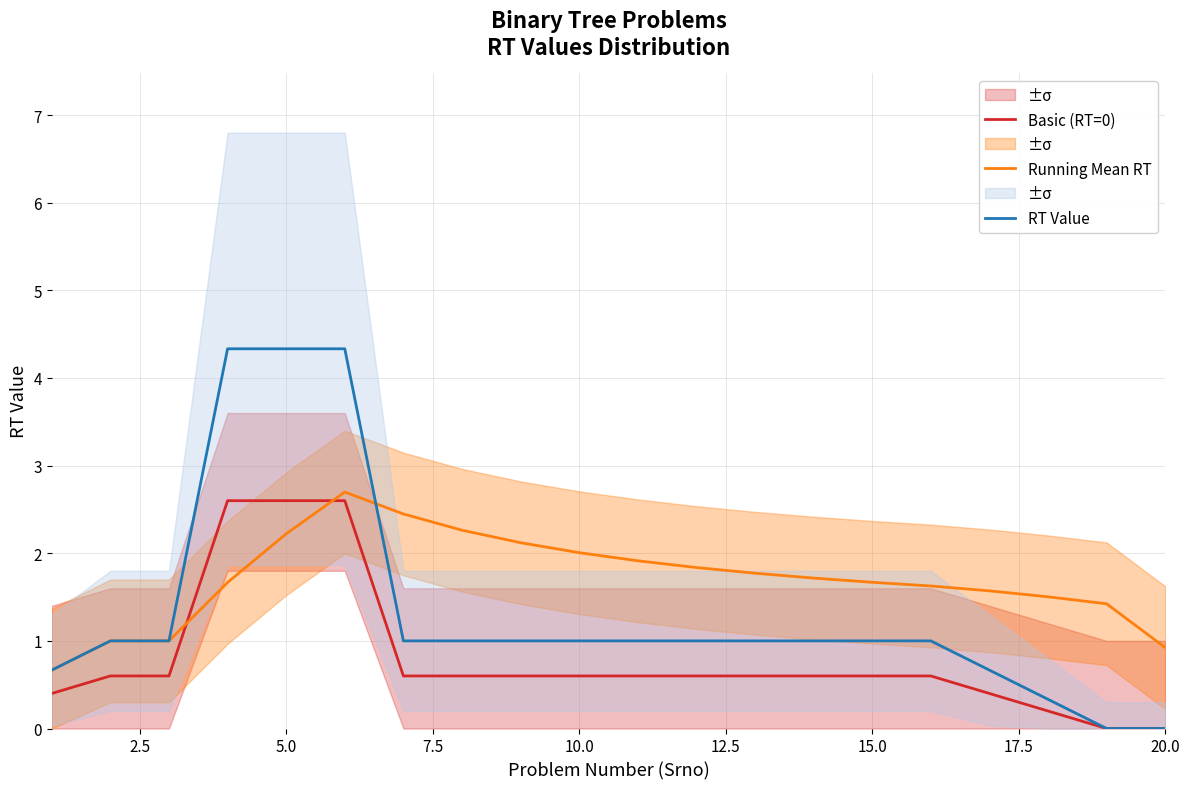

What is the maximum value for Basic (RT=0)?

2.6